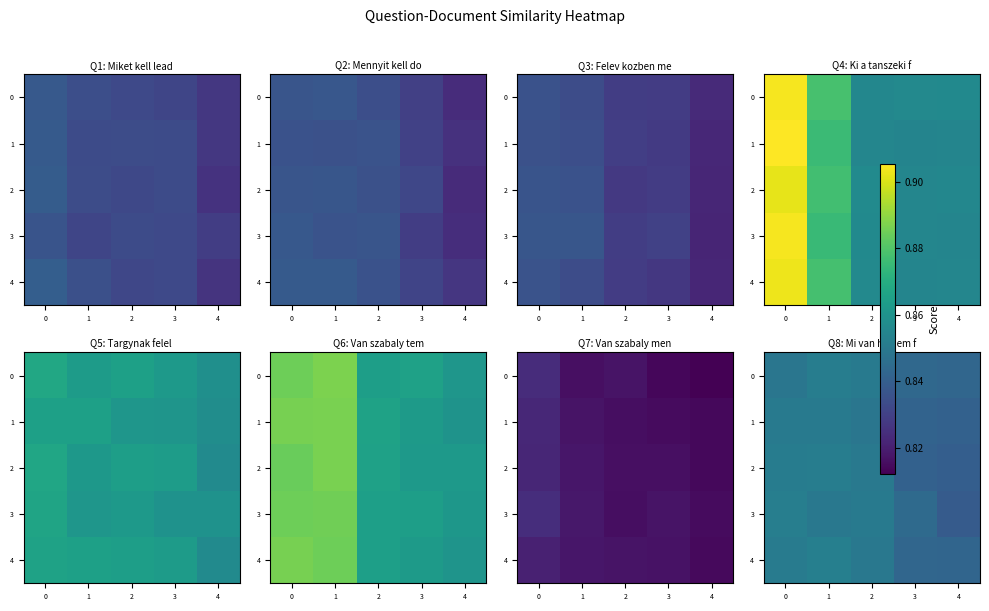

Which series has the widest spread of values?

row_3